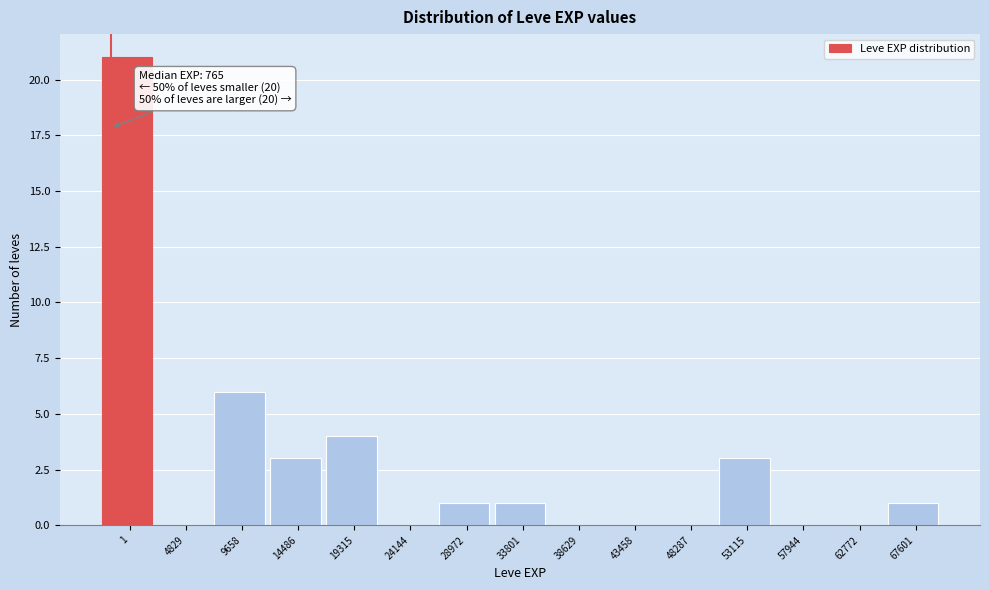

Reading right to left, list all the values displayed in this chart.

67601=1	62772=0	57944=0	53115=3	48287=0	43458=0	38629=0	33801=1	28972=1	24144=0	19315=4	14486=3	9658=6	4829=0	1=21